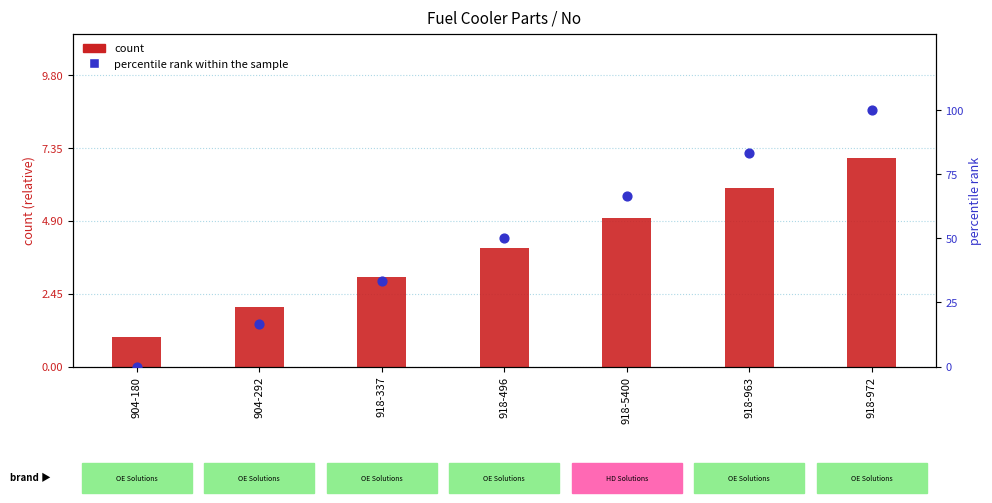

What are all the series names shown in the legend?

count, percentile rank within the sample